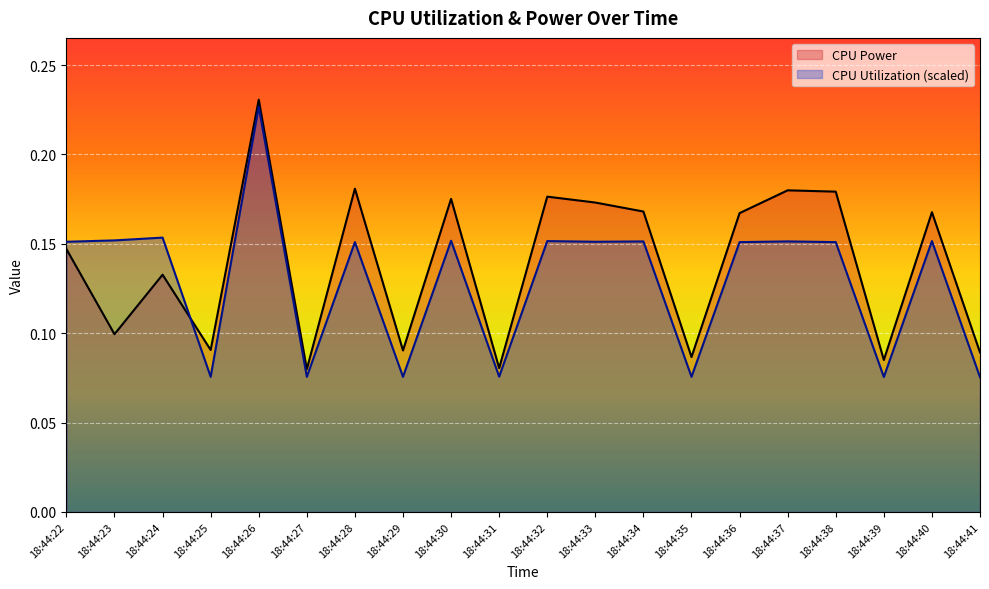

How many intersections are there between CPU Utilization (scaled) and CPU Power?

1